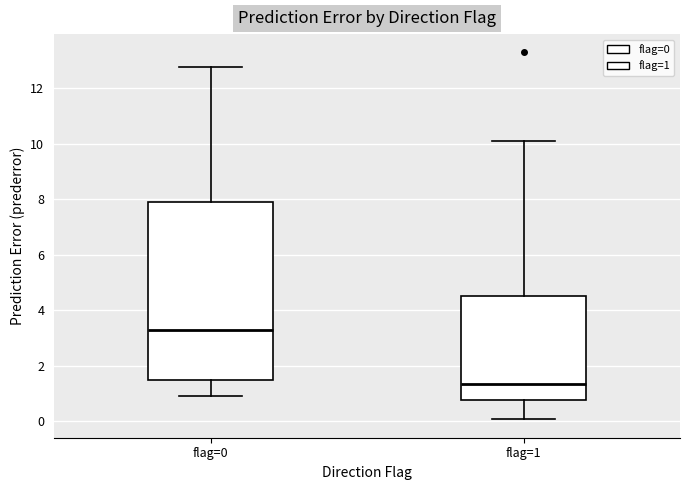

Reading left to right, read every box against the y-axis: the position of its median line, the range the box covers, and the ends of its whiskers. The values are not printed on the chart, so give them approximately, as read against the axis.

flag=0: median 3.2, box 1.4 to 8.0, whiskers 1.0 to 12.8
flag=1: median 1.4, box 0.8 to 4.6, whiskers 0.0 to 10.0